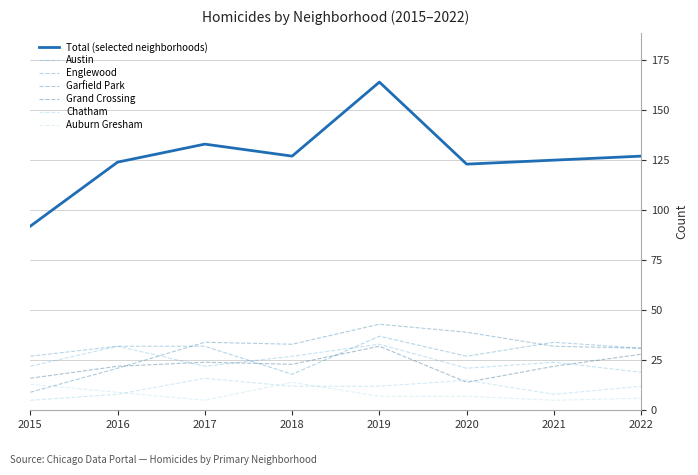

What are all the series names shown in the legend?

Total (selected neighborhoods), Austin, Englewood, Garfield Park, Grand Crossing, Chatham, Auburn Gresham